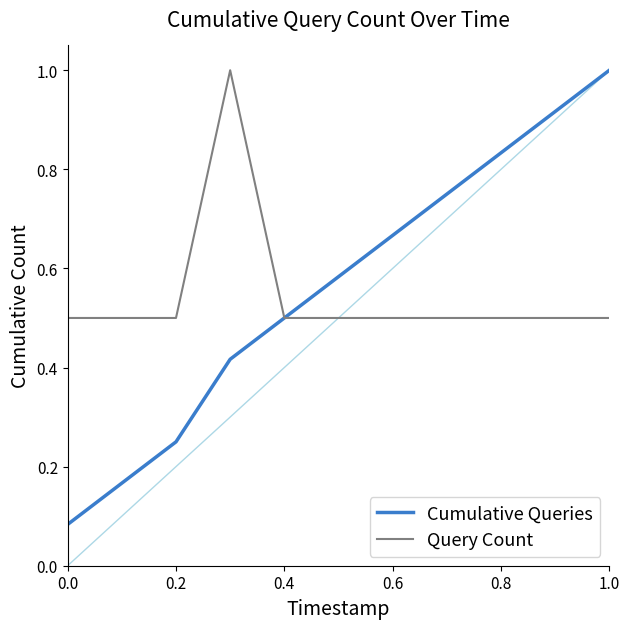

What is the maximum value for Cumulative Queries?

1.0